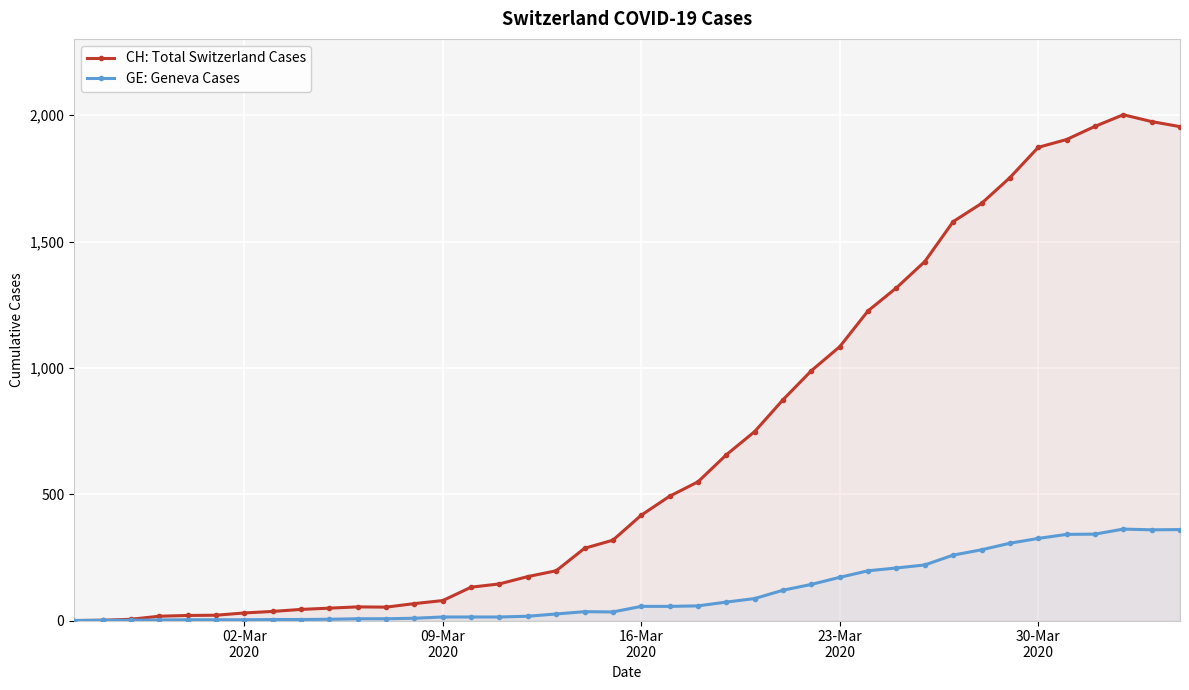

Rank the series at 16-Mar 2020 from lowest to highest value.

GE, CH